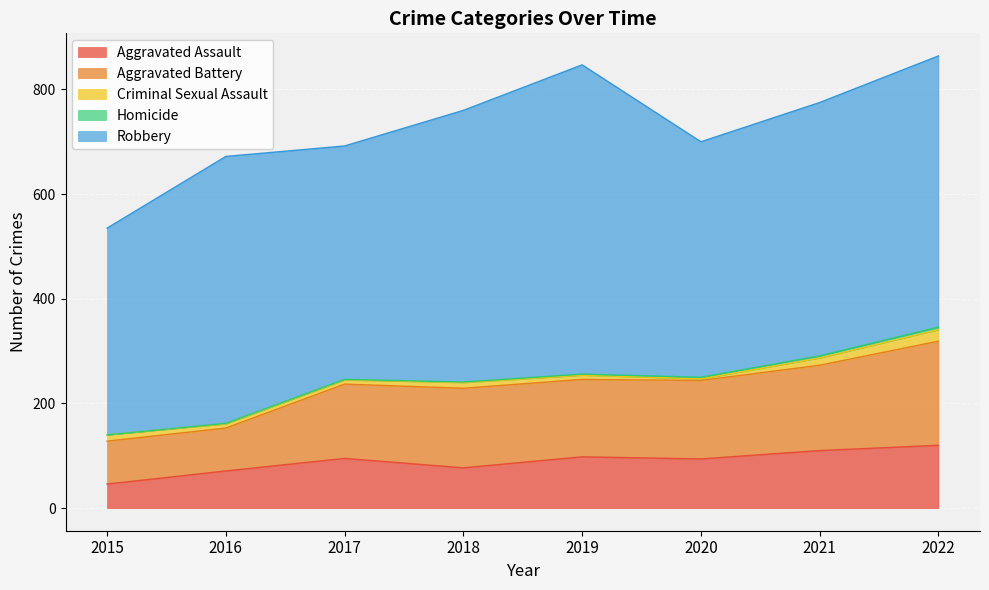

At which category does Criminal Sexual Assault reach its first local valley?

2020